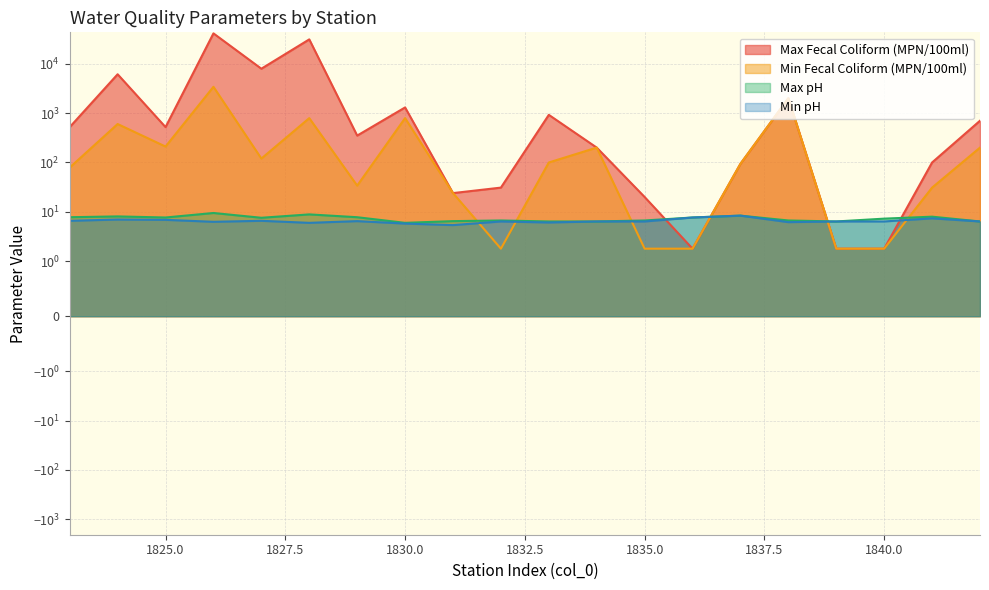

What are all the series names shown in the legend?

Max Fecal Coliform (MPN/100ml), Min Fecal Coliform (MPN/100ml), Max pH, Min pH